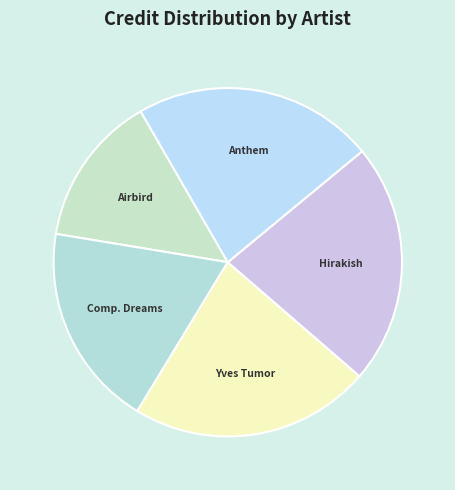

Count the number of slices in the pie.

5